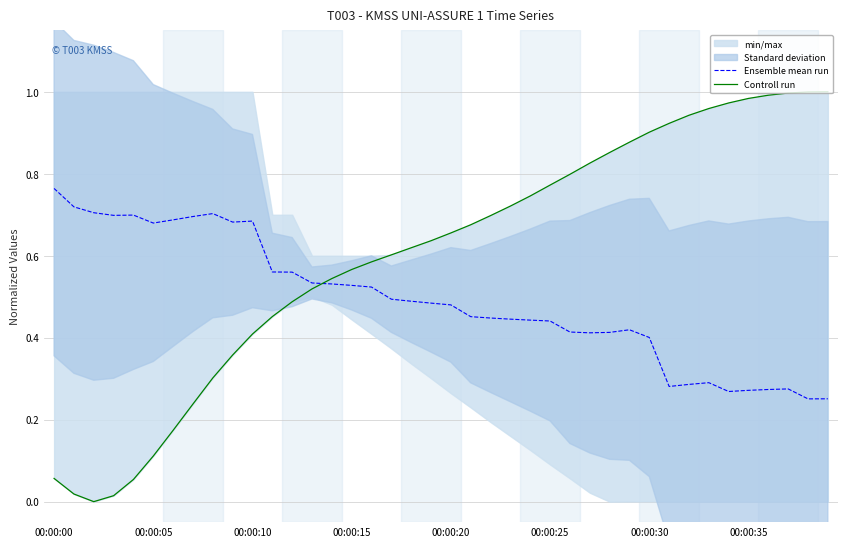

Is this an area chart (filled region under the line)?

No